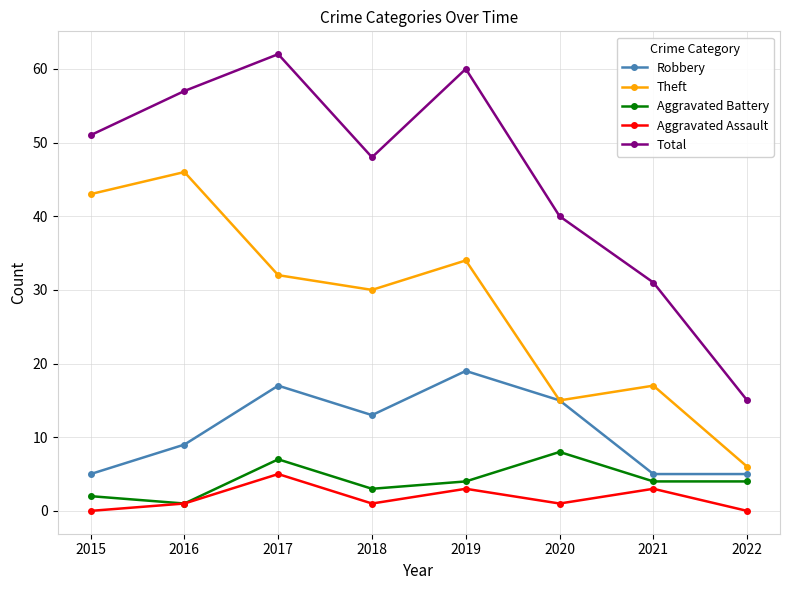

What are all the series names shown in the legend?

Robbery, Theft, Aggravated Battery, Aggravated Assault, Total